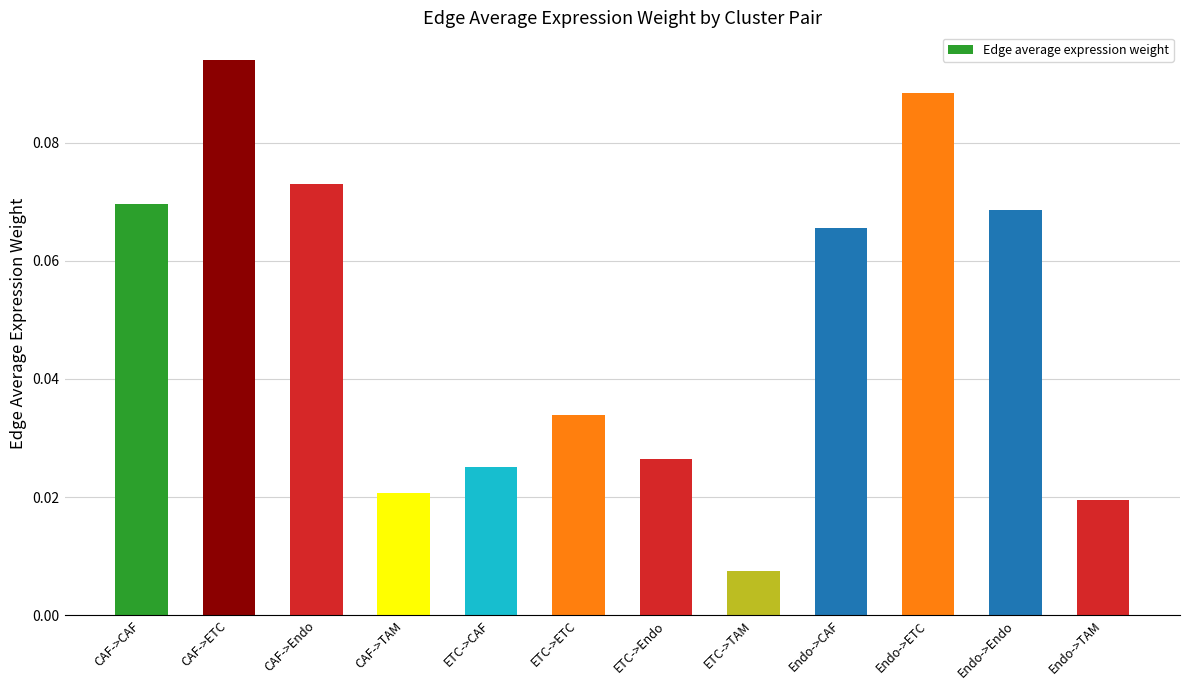

Which has a higher value, CAF->Endo or Endo->TAM?

CAF->Endo